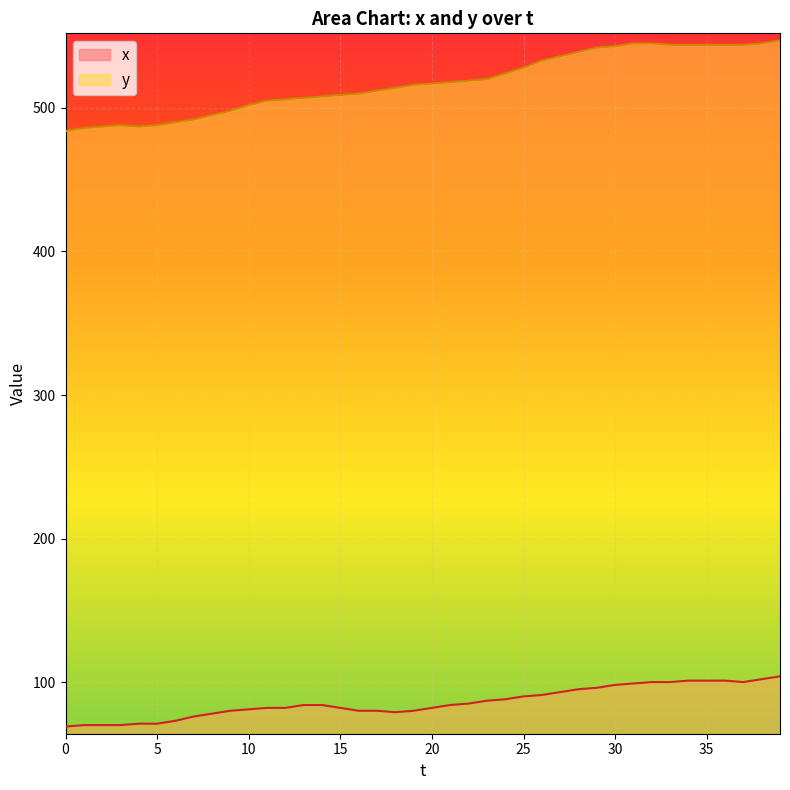

Reading right to left, extract all data points from this chart.

y: 547	545	544	544	544	544	544	545	545	543	542	539	536	533	528	524	520	519	518	517	516	514	512	510	509	508	507	506	505	502	498	495	492	490	488	487	488	487	486	484
x: 104	102	100	101	101	101	100	100	99	98	96	95	93	91	90	88	87	85	84	82	80	79	80	80	82	84	84	82	82	81	80	78	76	73	71	71	70	70	70	69